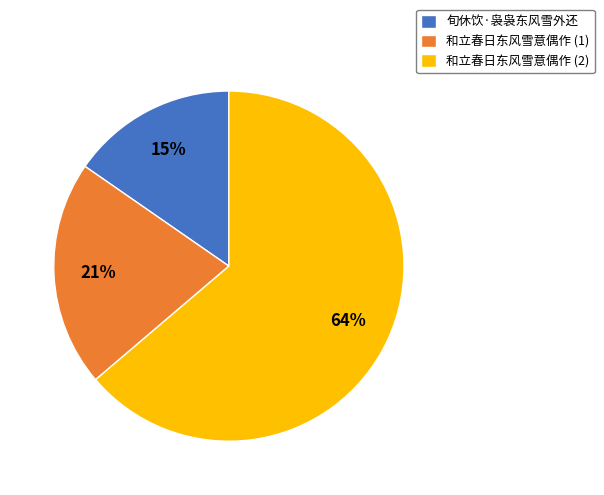

What is the ratio of the value at 和立春日东风雪意偶作 (1) to the value at 旬休饮·袅袅东风雪外还?

1.4